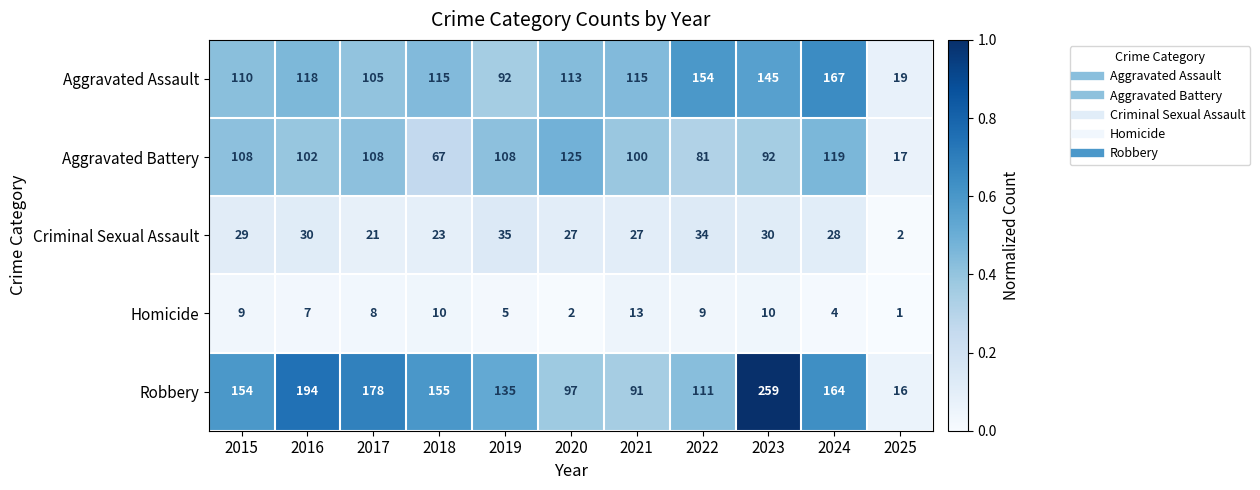

True or false: Aggravated Assault has a value of 154 at 2022.

True